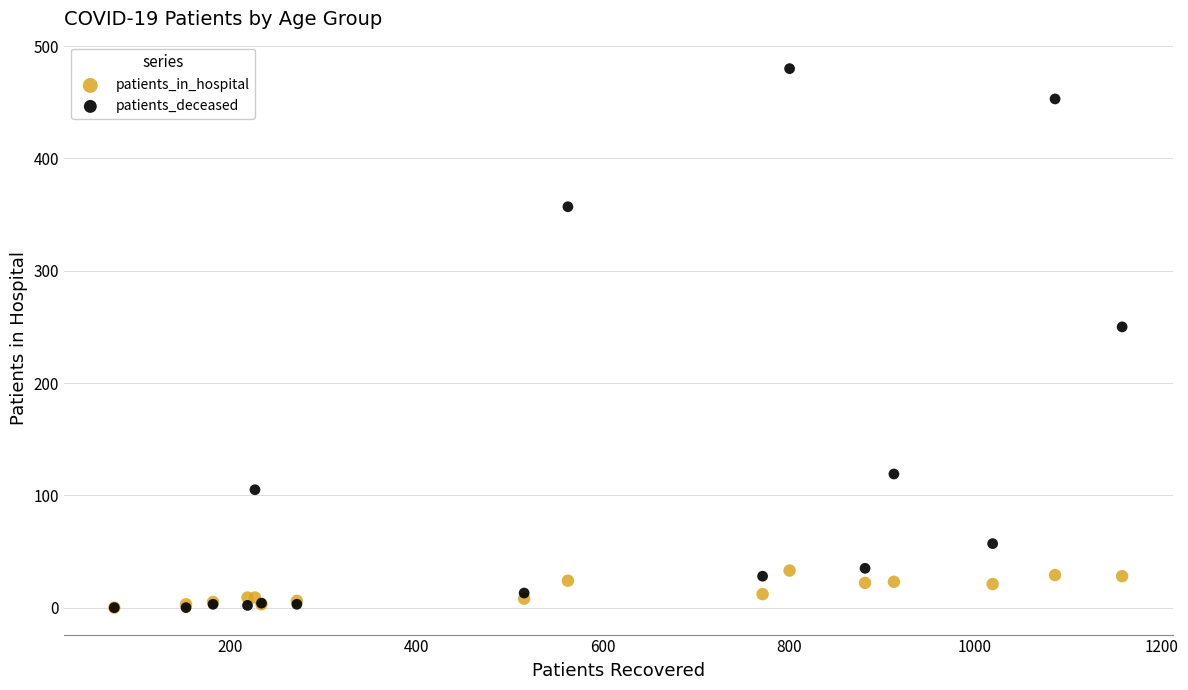

What are all the series names shown in the legend?

patients_in_hospital, patients_deceased